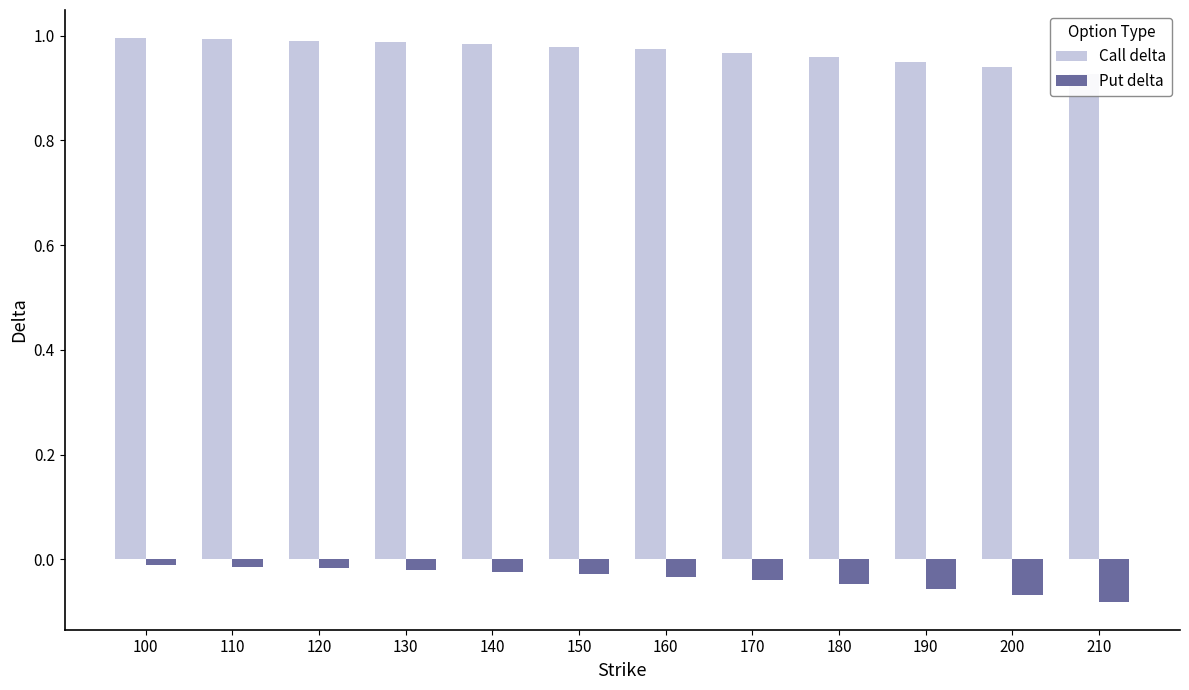

What are all the series names shown in the legend?

Call delta, Put delta